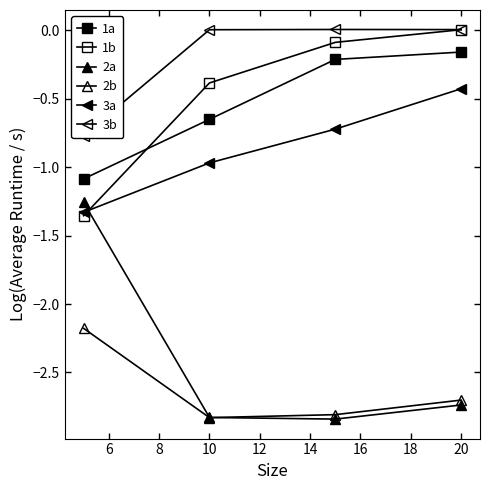

The value of 3a at 8 is -1.2. True or false?

False